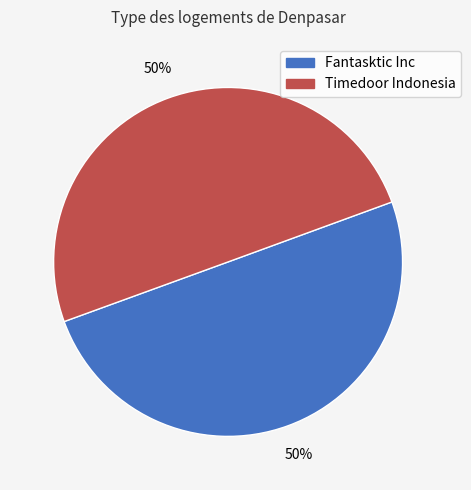

To the nearest percent, what is the average slice percentage?

50%